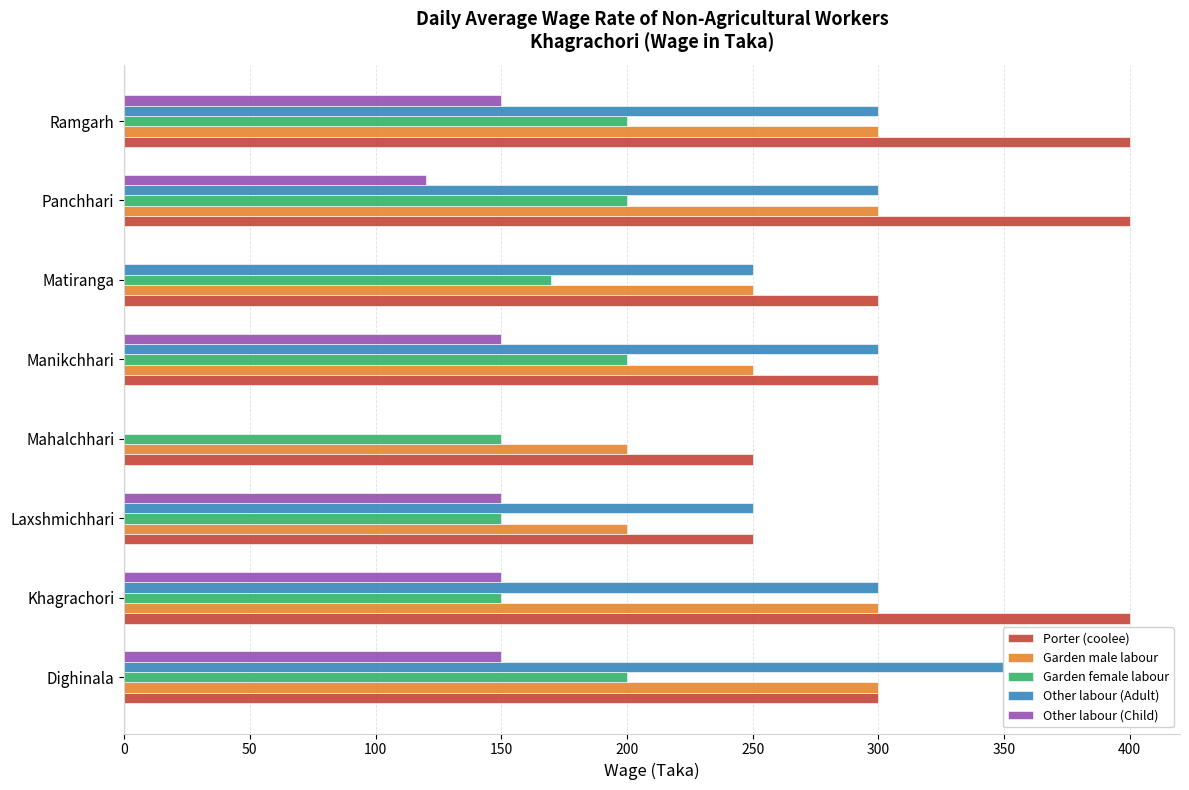

What is the maximum value for Garden female labour?

200